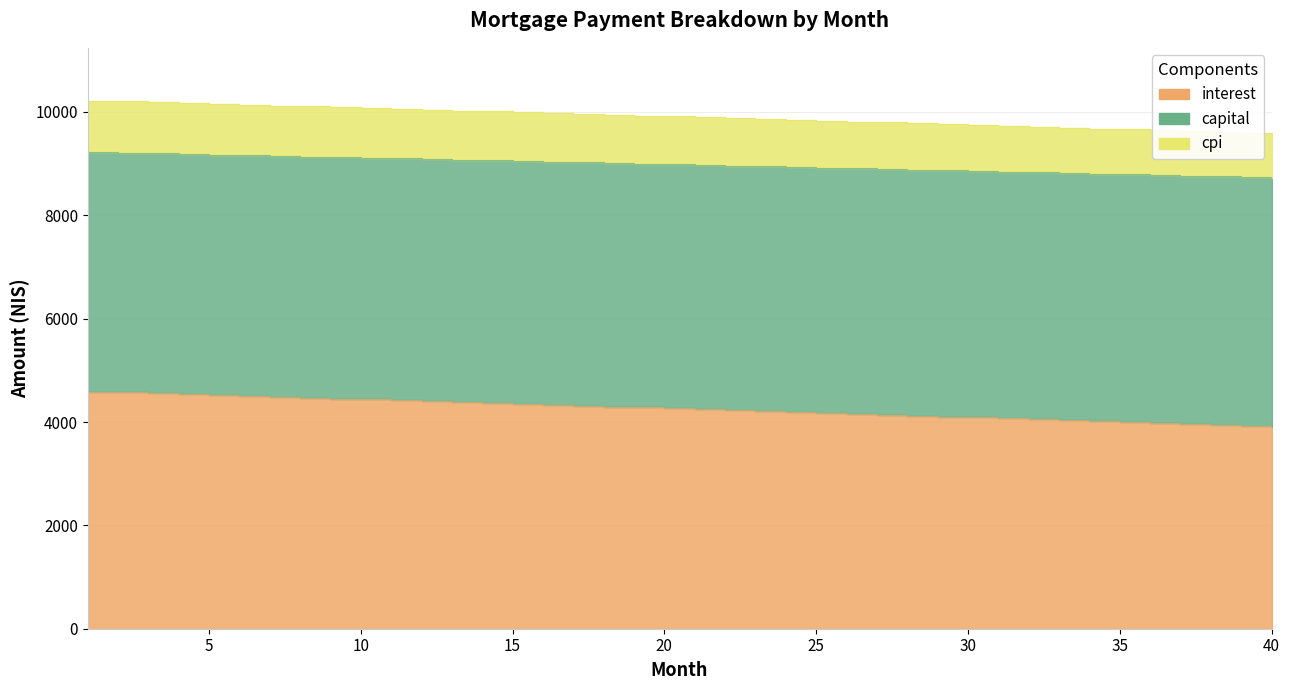

Is it true that capital equals 15810.3 at 38?

False